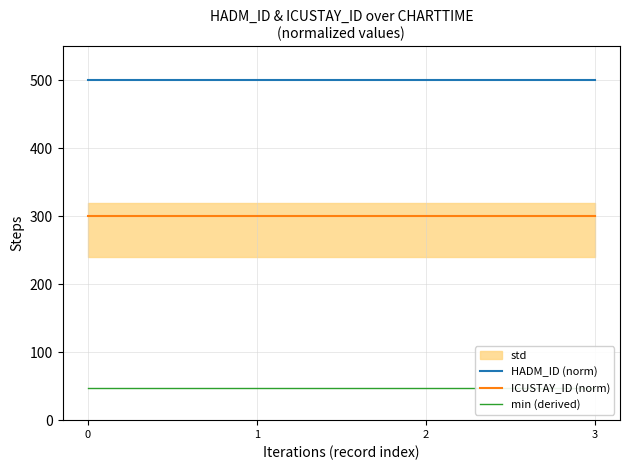

Reading left to right, extract all data points from this chart.

HADM_ID (norm): 500	500	500	500
ICUSTAY_ID (norm): 300	300	300	300
min (derived): 48	48	48	48